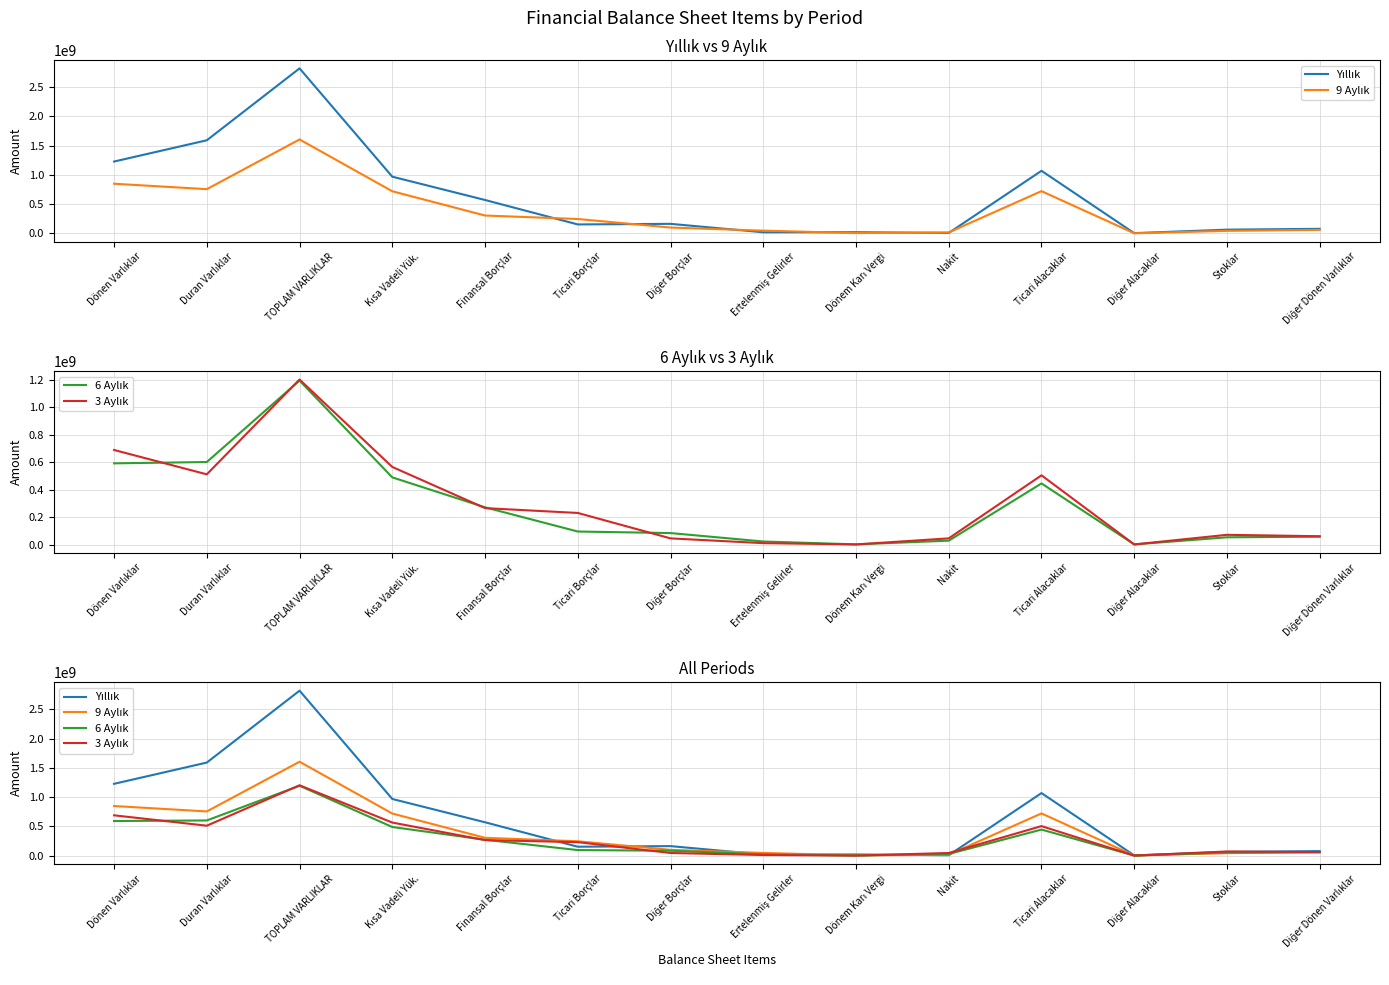

What is the value of the 9 Aylık point at the 12th from the left?

3062876